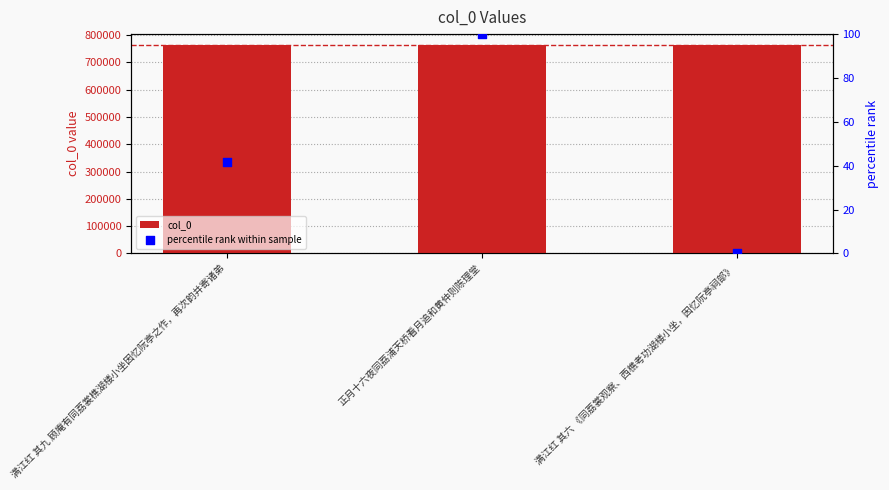

What are all the series names shown in the legend?

col_0, percentile rank within sample